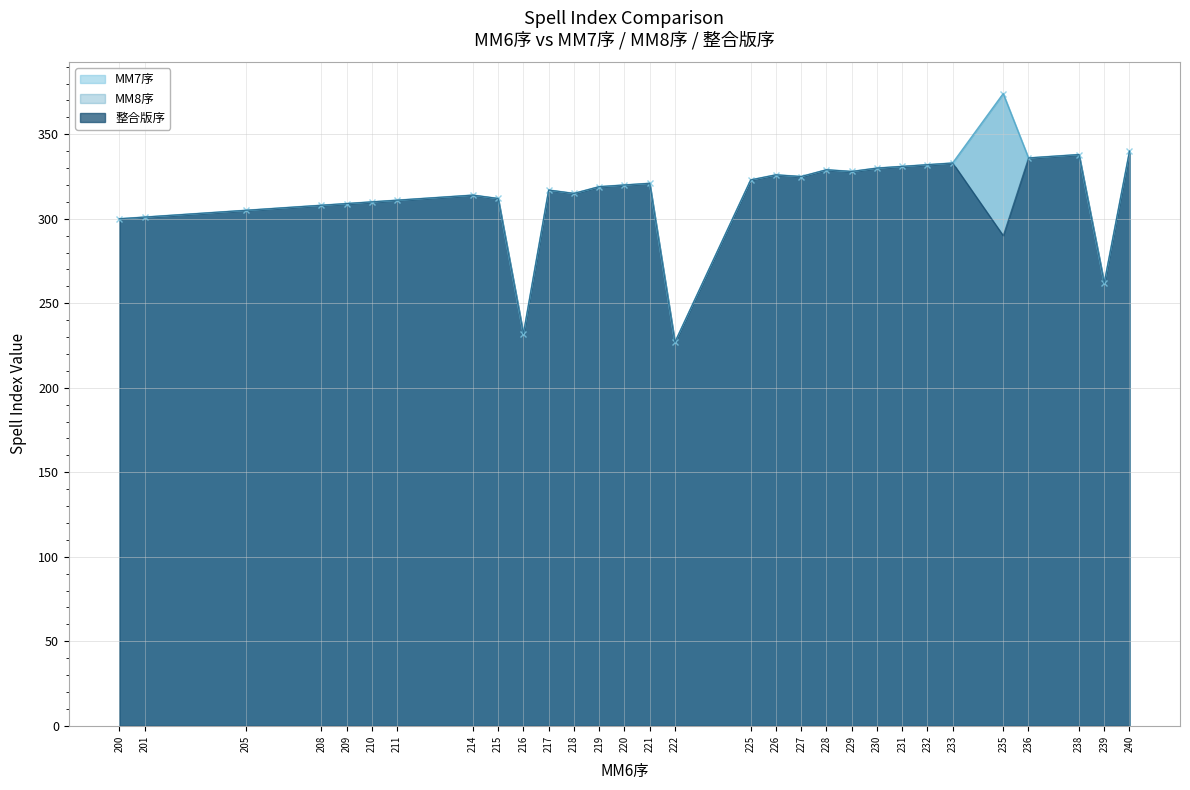

What is the total value across all series at 200?

900